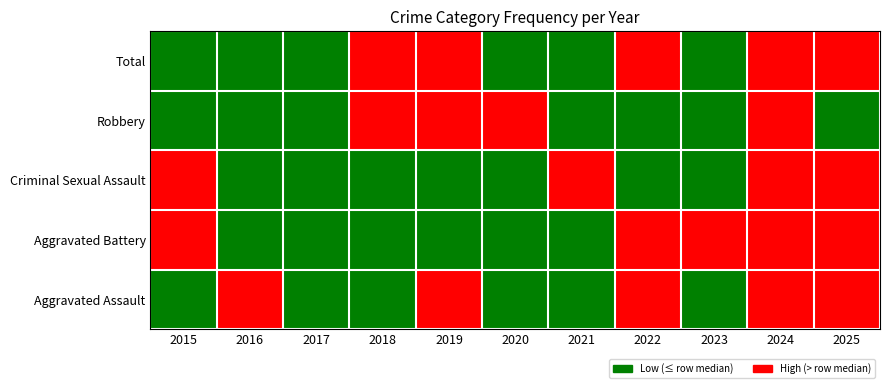

At which category does the chart reach its minimum across all series?

2015